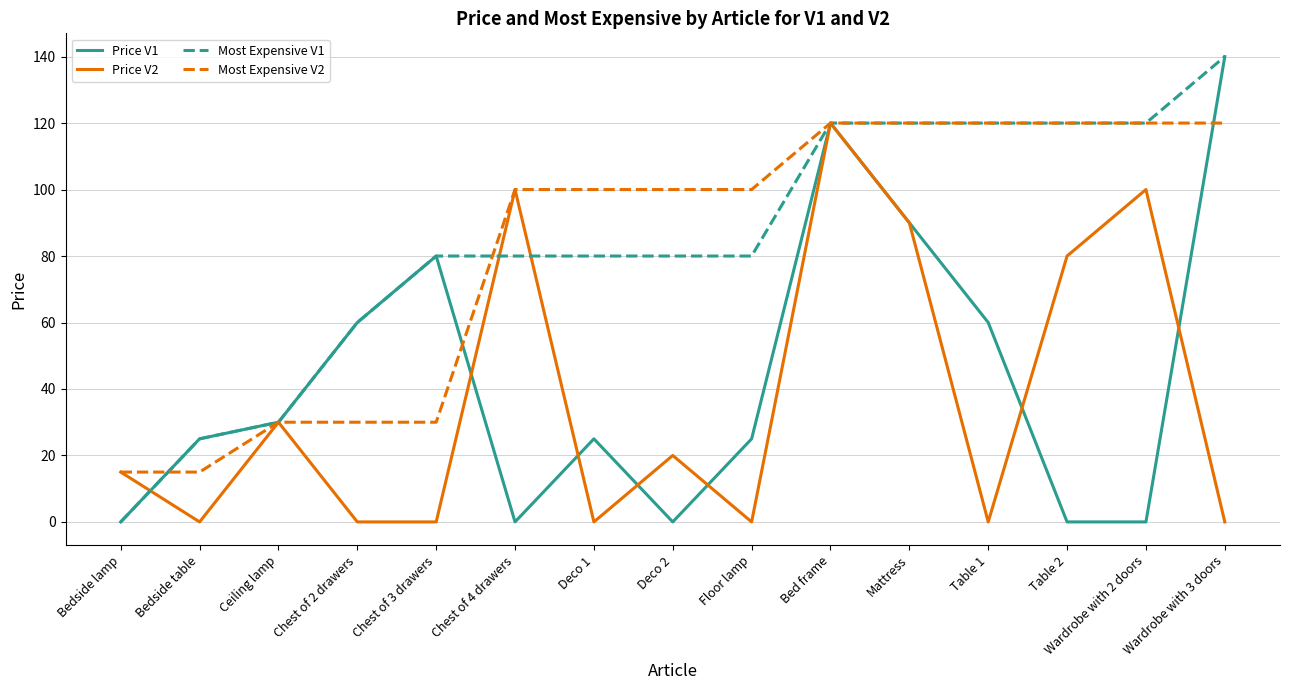

Which category has the lowest value in the Most Expensive V1 series?

Bedside lamp